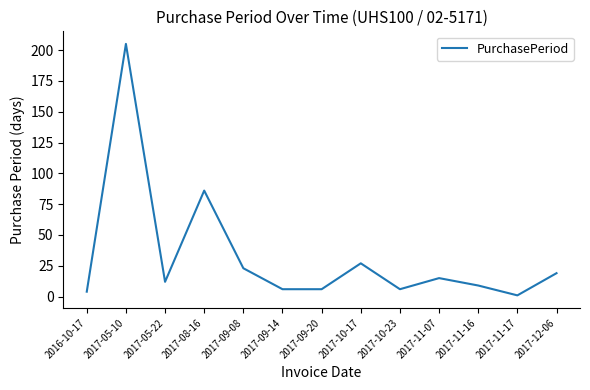

Read the value at 2017-05-10.

205